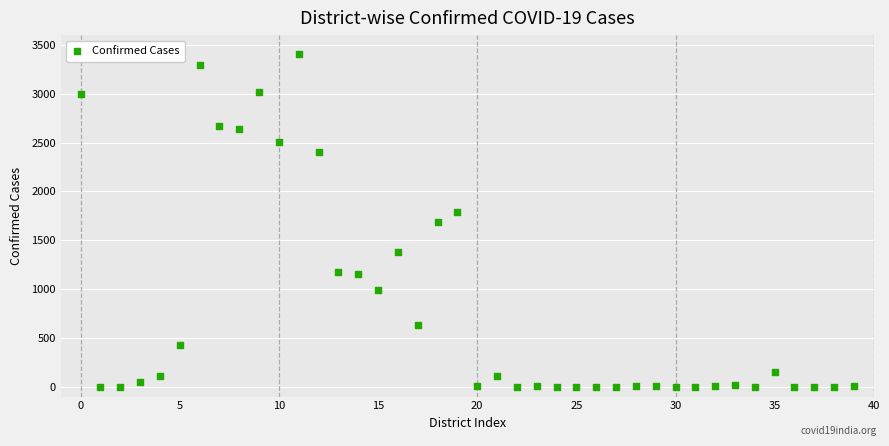

What is the range of Y values (max minus min)?

3405